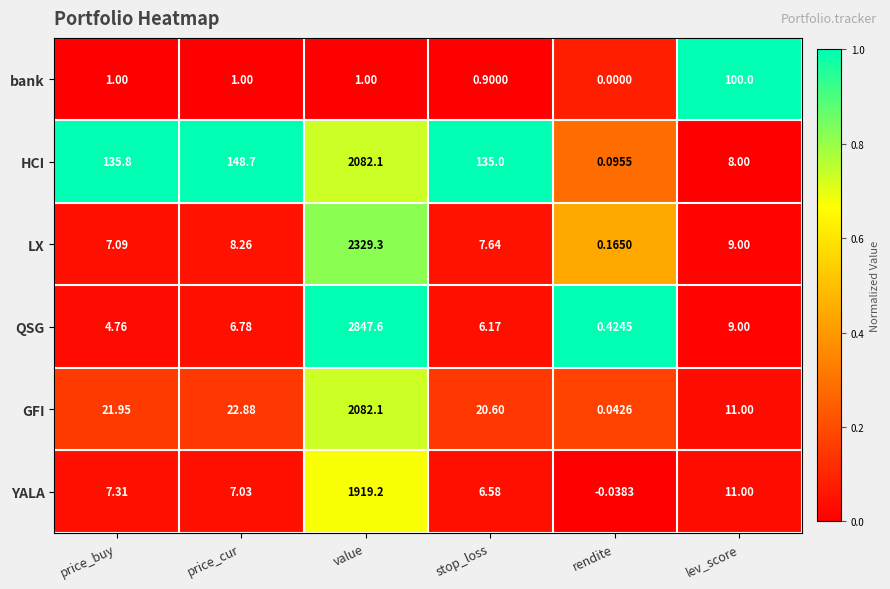

Which label corresponds to the largest value in the chart?

value